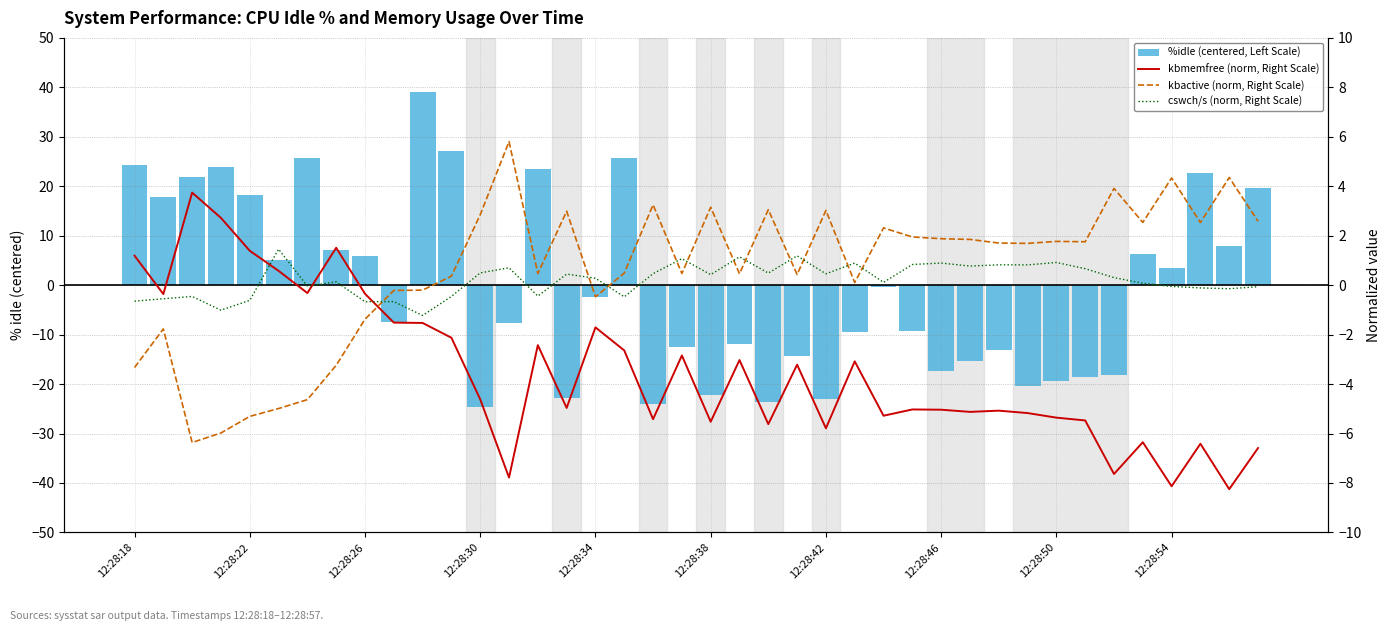

Count the number of categories in the chart.

40